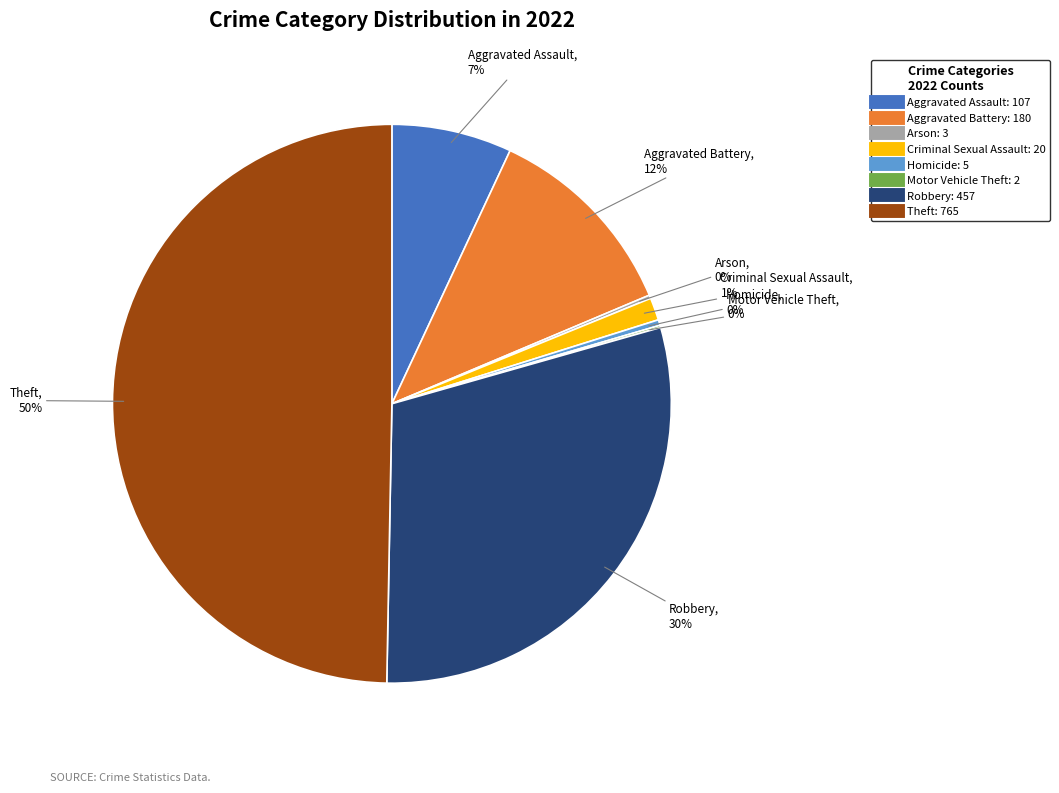

Does Criminal Sexual Assault account for over 50% of the chart?

No